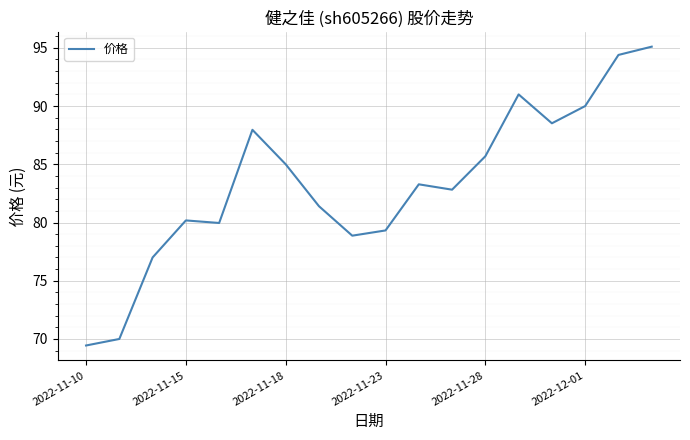

What is the greatest value displayed?

95.1